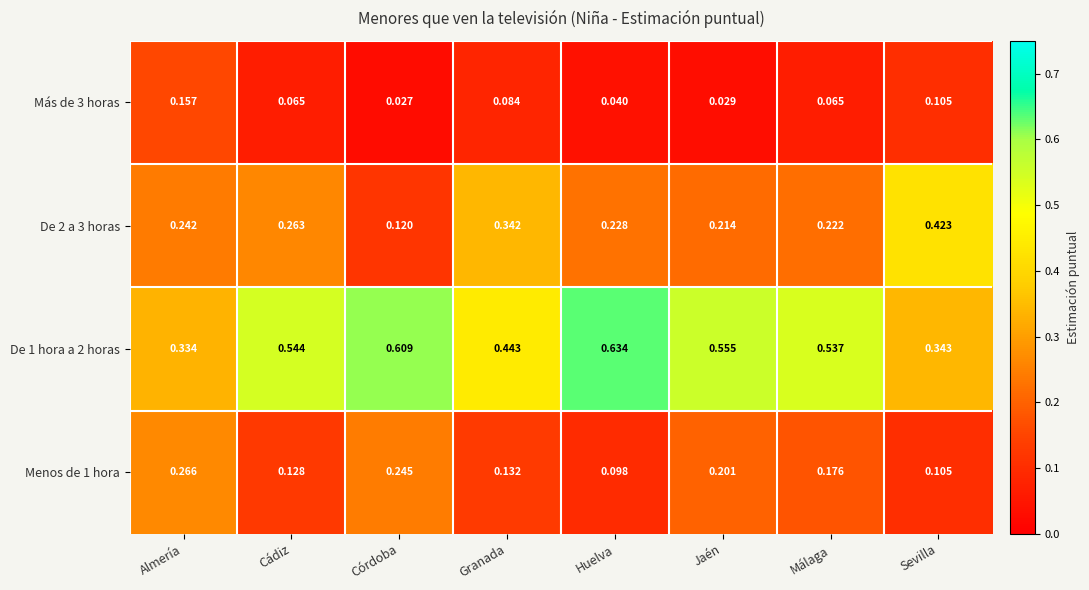

At which label is De 2 a 3 horas closest to 0?

Córdoba